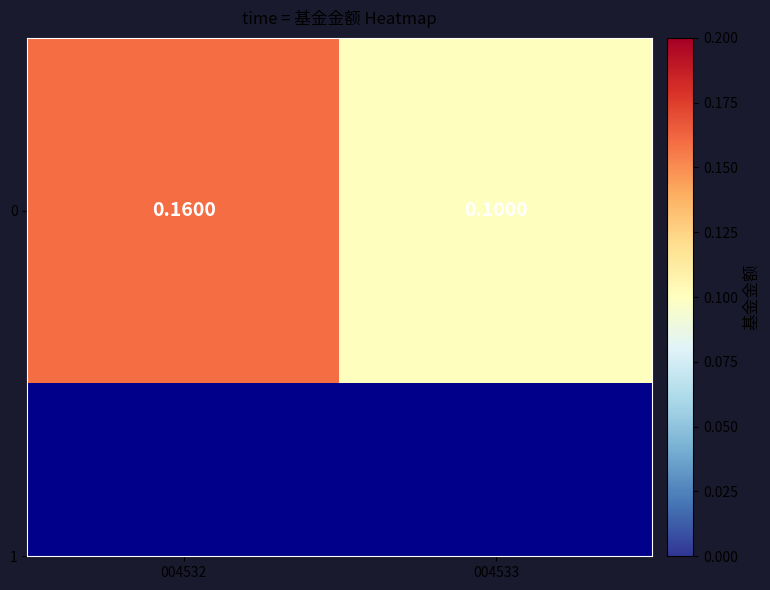

What is the greatest value displayed?

0.2